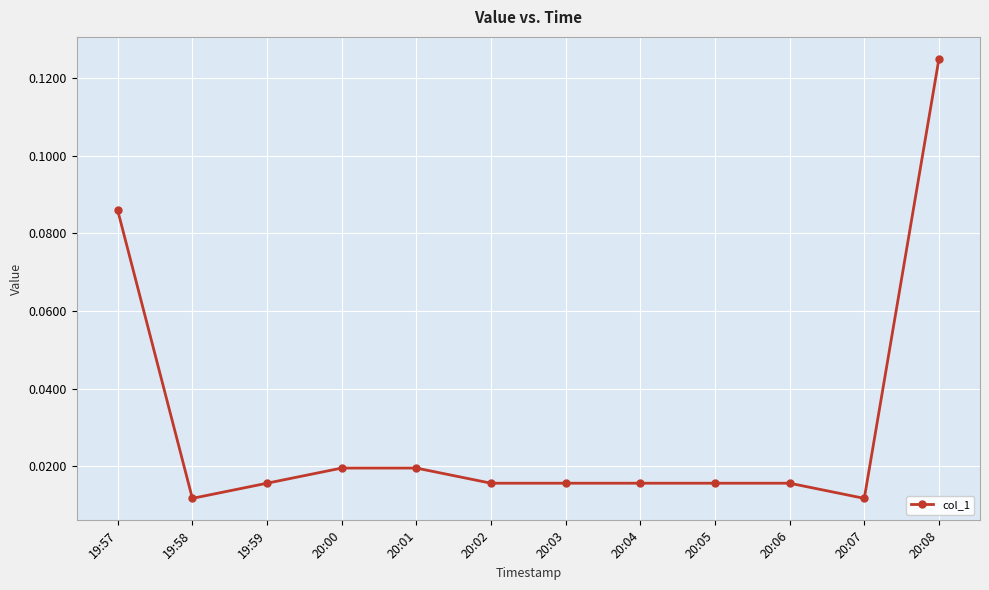

Which category has the highest value across all series?

20:08